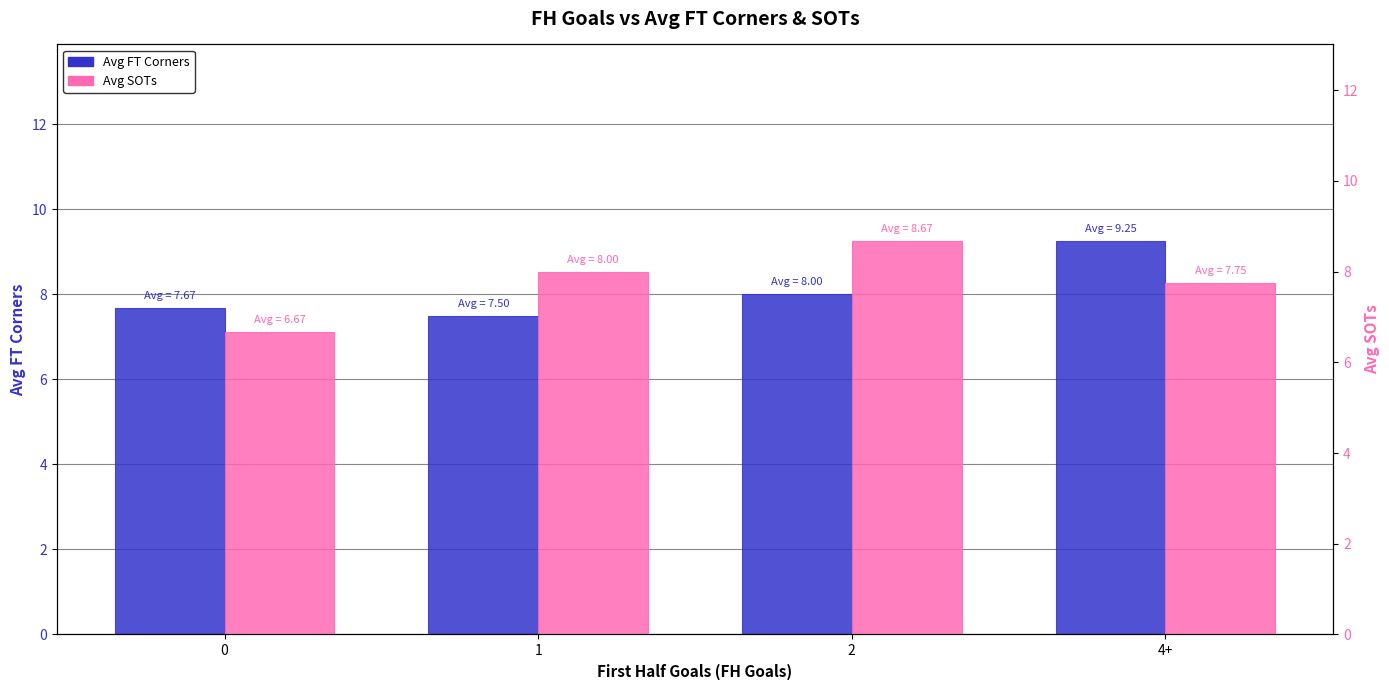

Reading right to left, transcribe all the data shown in this chart.

Avg FT Corners: 4+=9.2	2=8.0	1=7.5	0=7.7
Avg SOTs: 4+=7.8	2=8.7	1=8.0	0=6.7